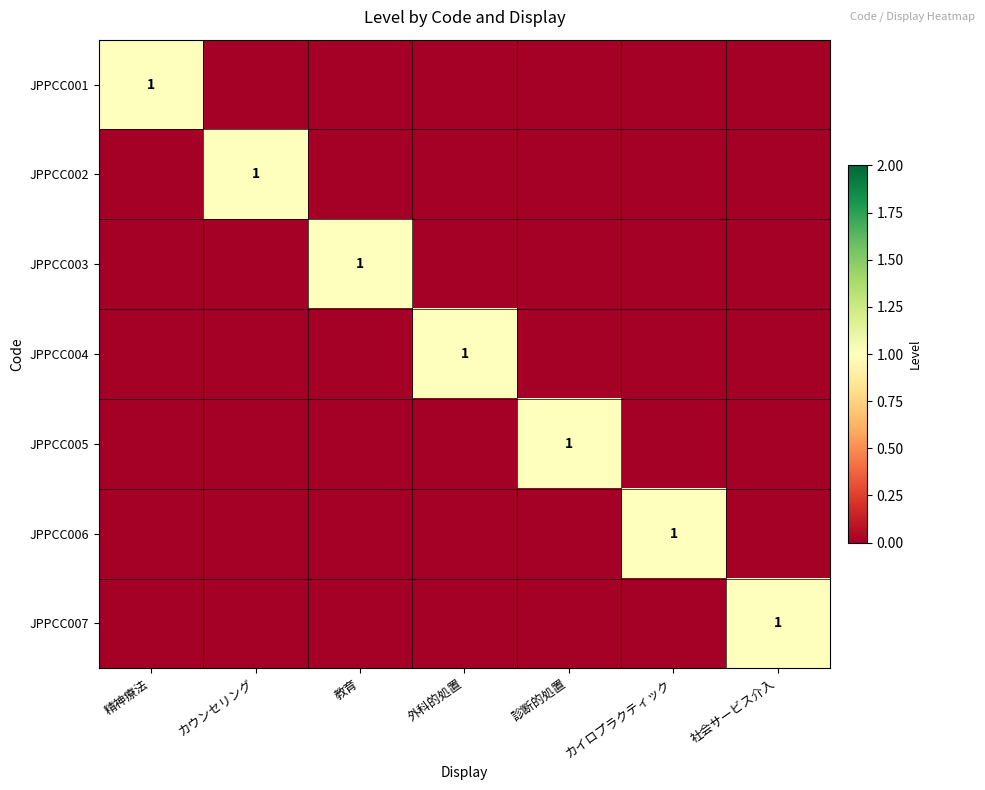

Count the JPPCC004 values in the range 0 to 1.

7